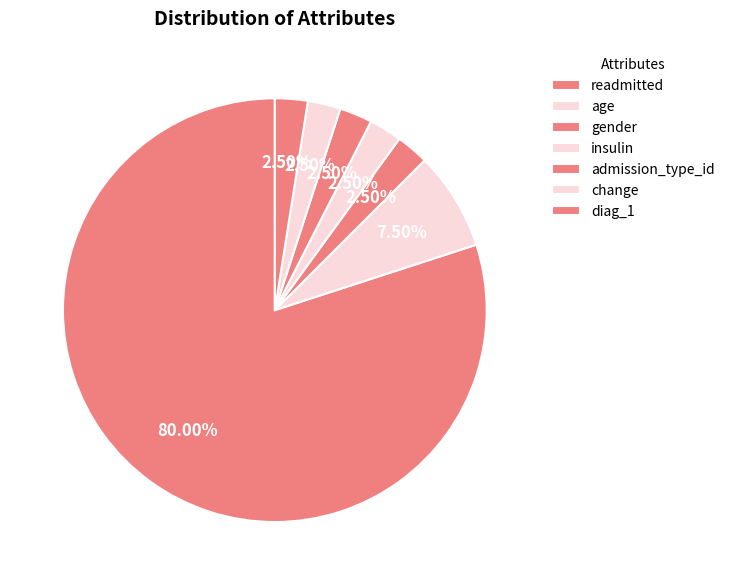

Which category has the smallest portion of the pie?

gender